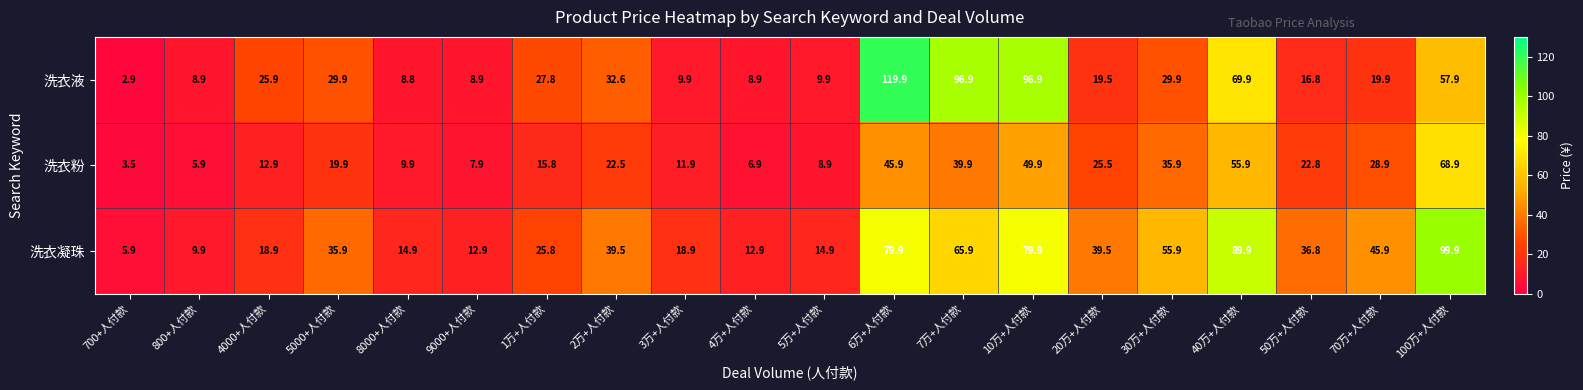

Rank the series by their maximum value, from lowest to highest.

洗衣粉, 洗衣凝珠, 洗衣液